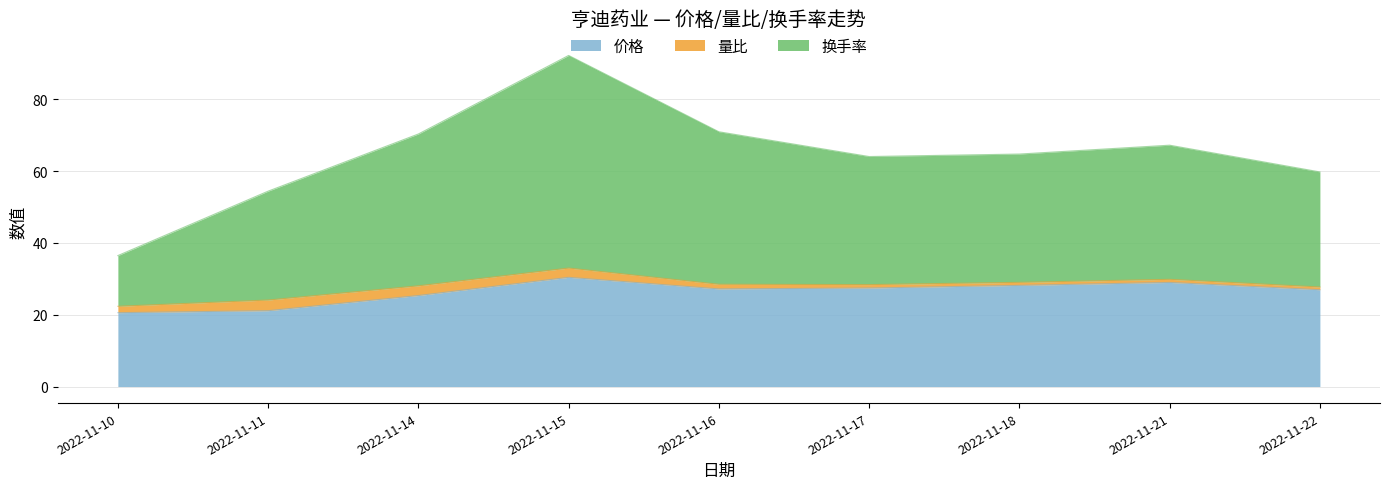

What is the maximum value for 价格?

30.4